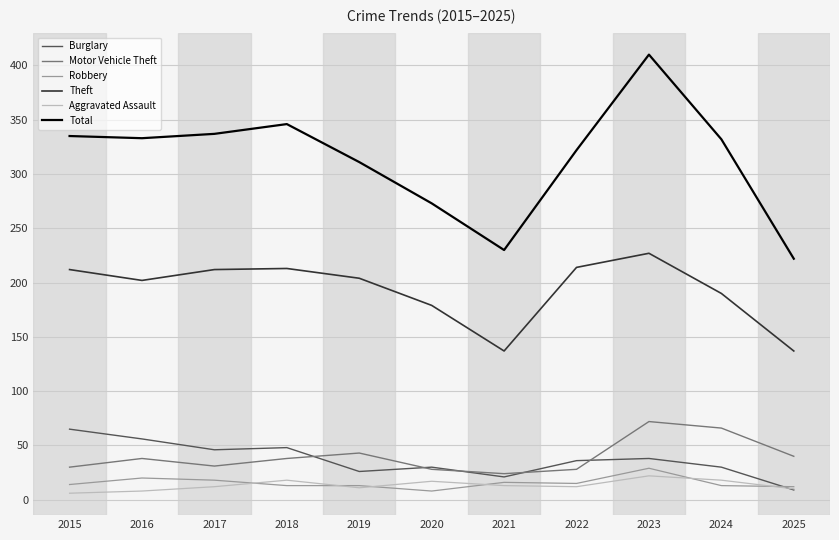

The Theft series shows 212 at 2017. True or false?

True